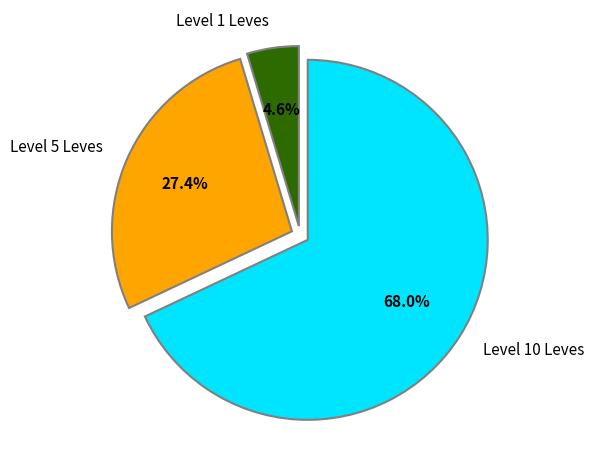

Which slice represents more than half of the pie?

Level 10 Leves